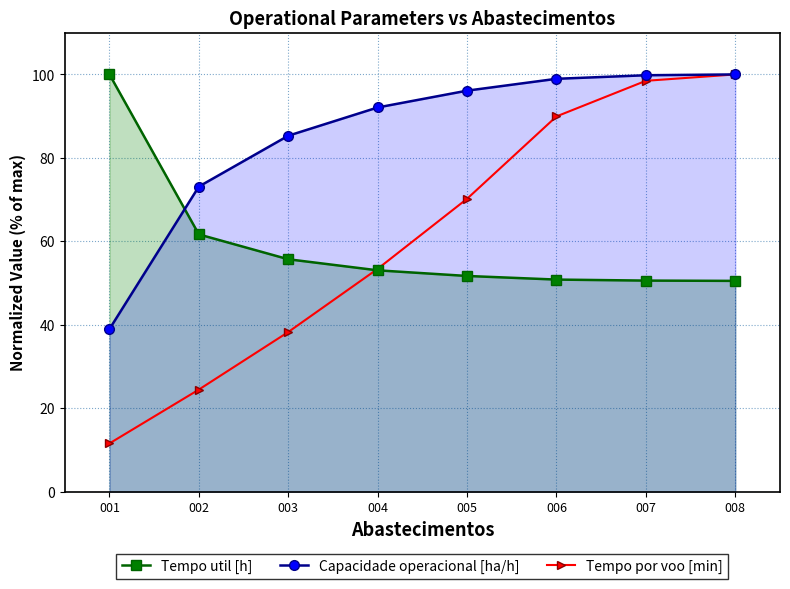

At how many categories does at least one series exceed 42?

8